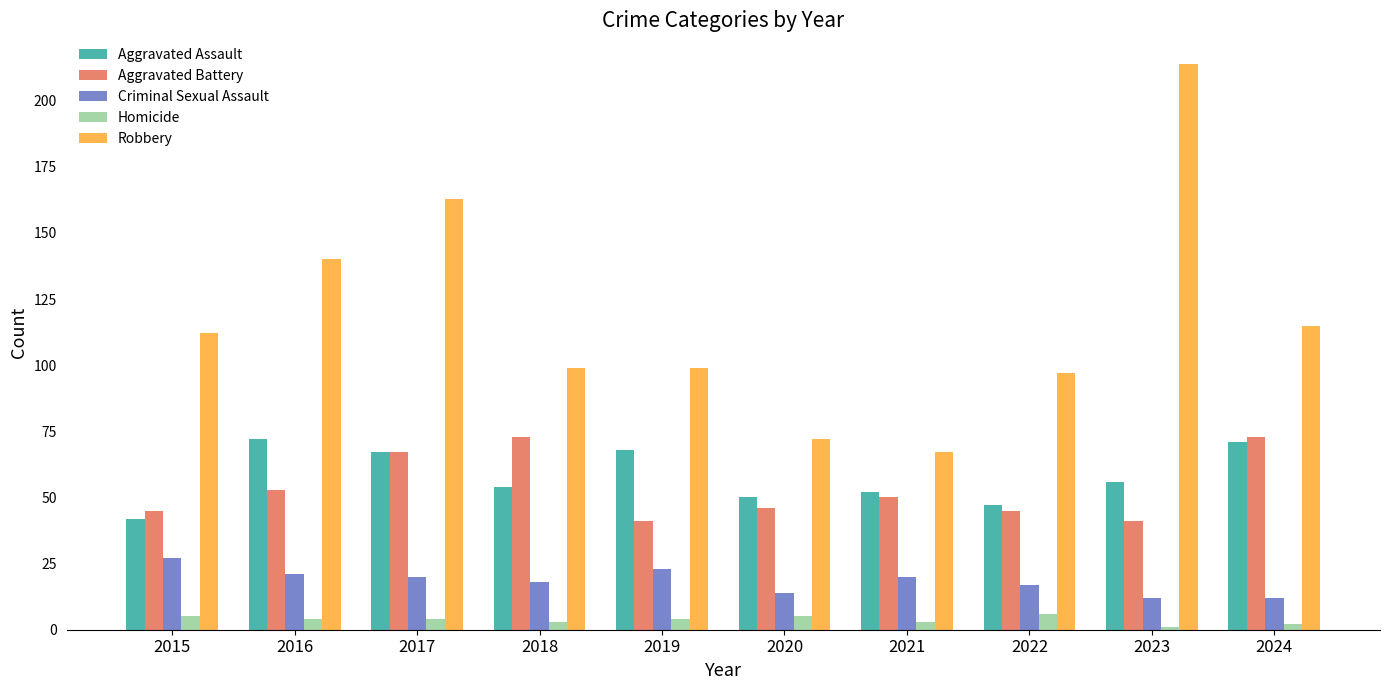

Does the chart contain any negative values?

No